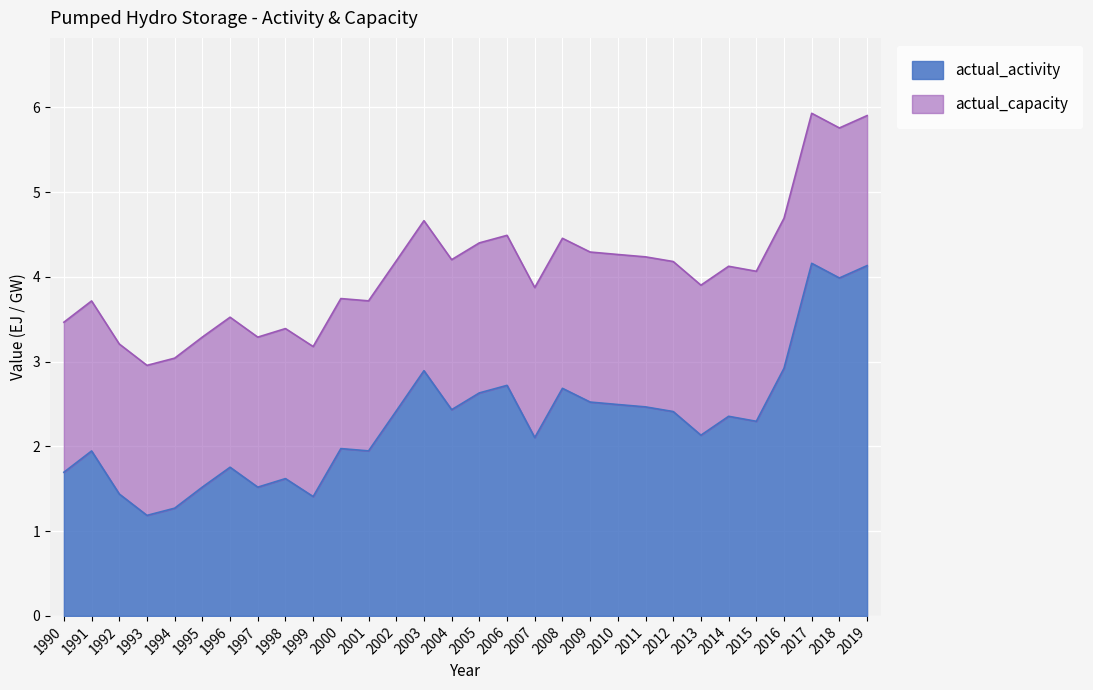

What is the difference between the second highest and second lowest values?

2.9